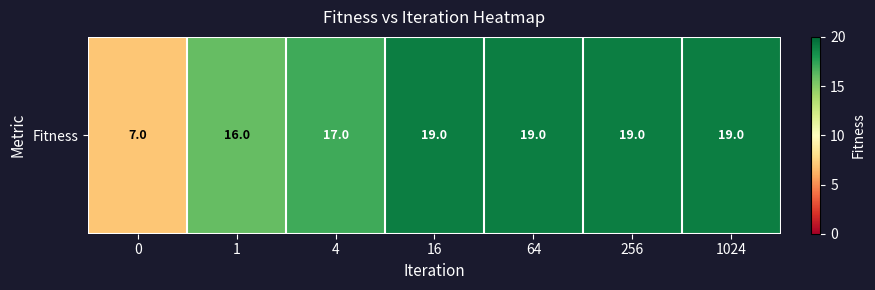

What is the maximum value shown in the chart?

19